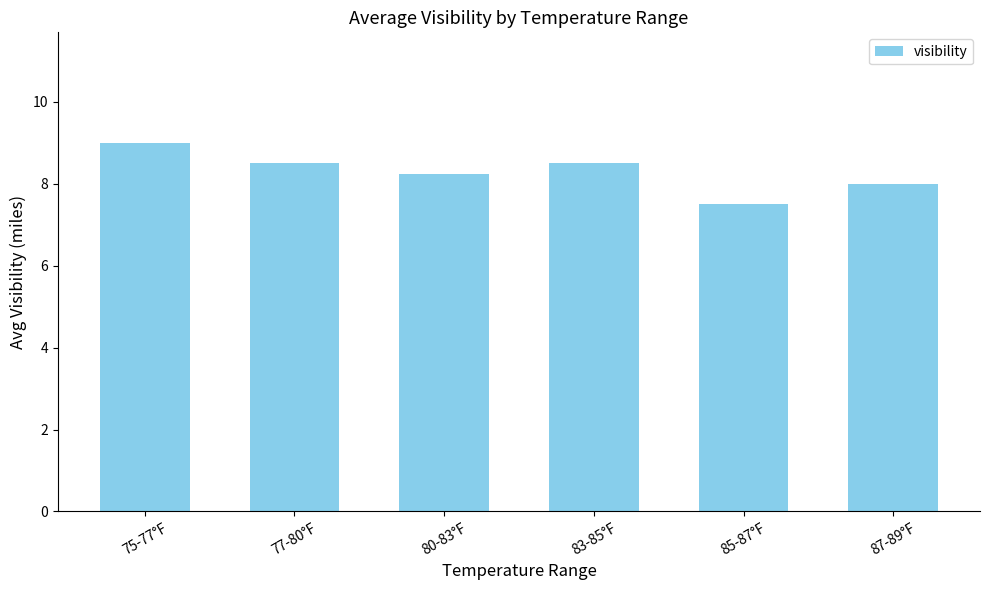

What is the difference between the maximum and minimum values?

1.5